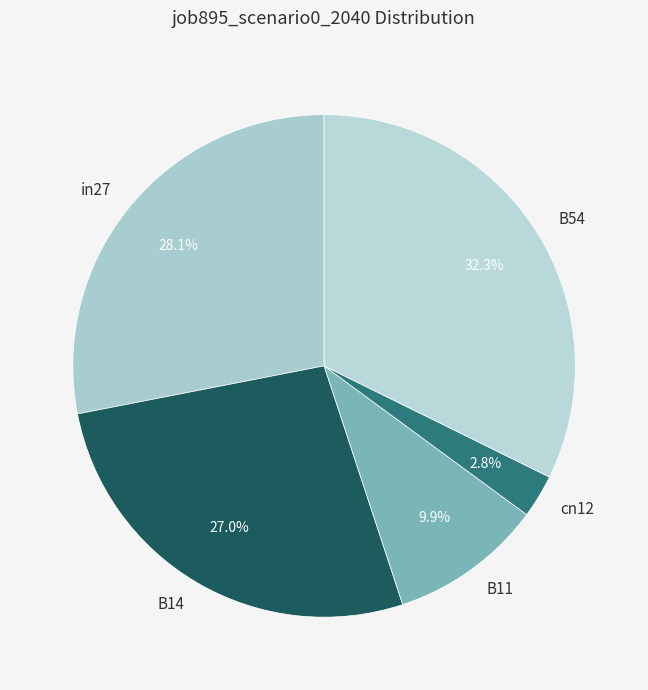

To the nearest percent, what is the difference between the cn12 and B11 slice percentages?

7%